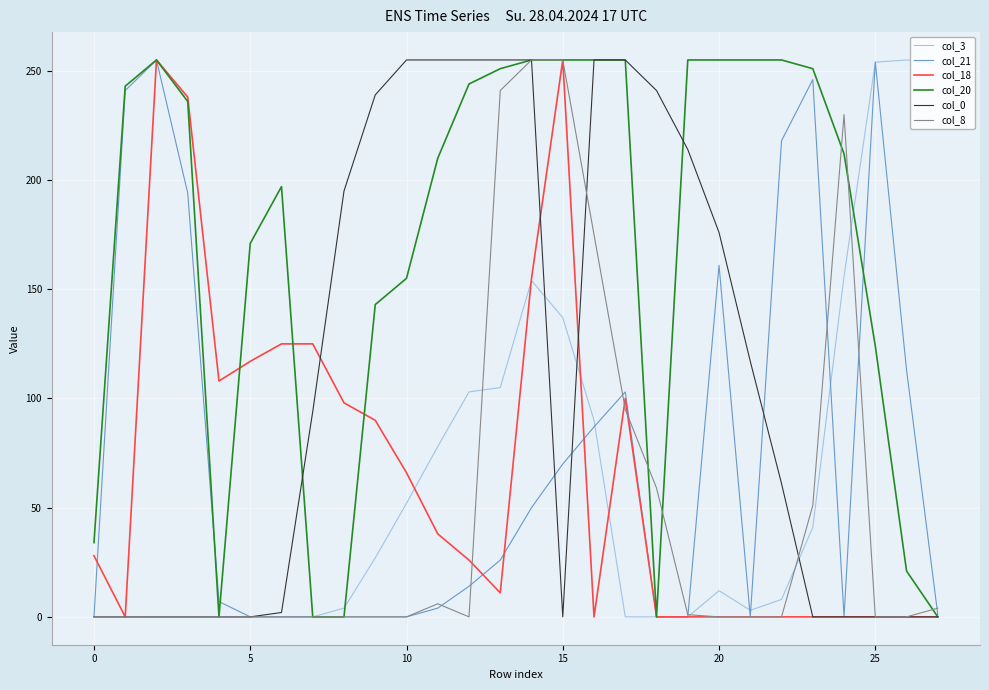

What is the greatest value displayed?

255